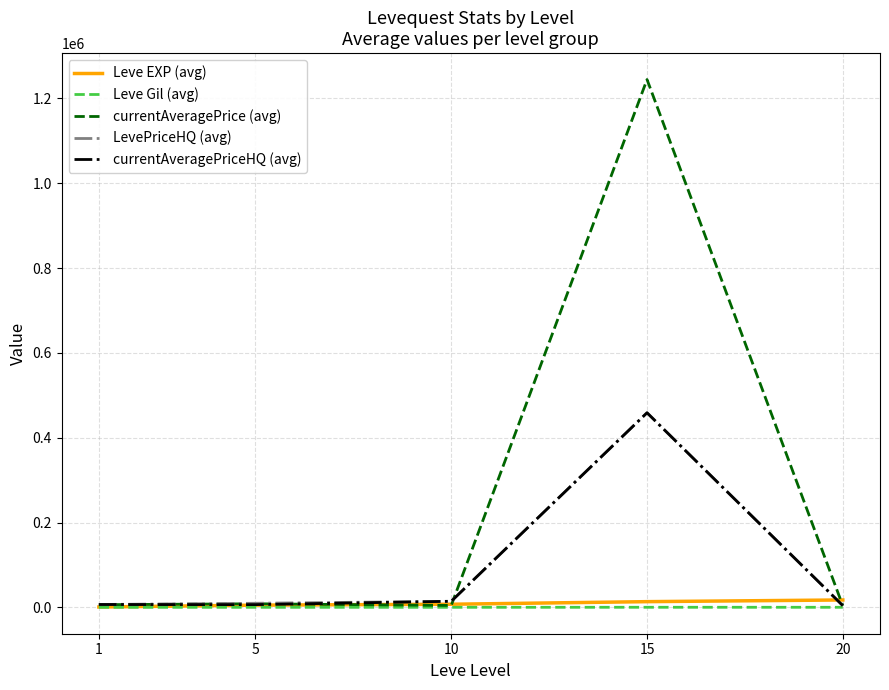

Which series has the largest total across all categories?

currentAveragePrice (avg)